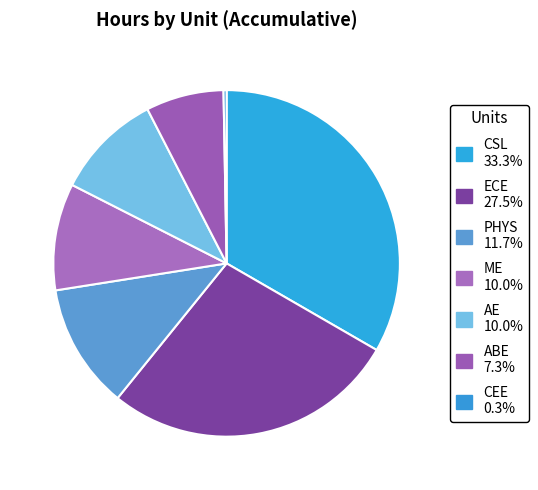

To the nearest percent, what percentage of the pie is ME?

10%